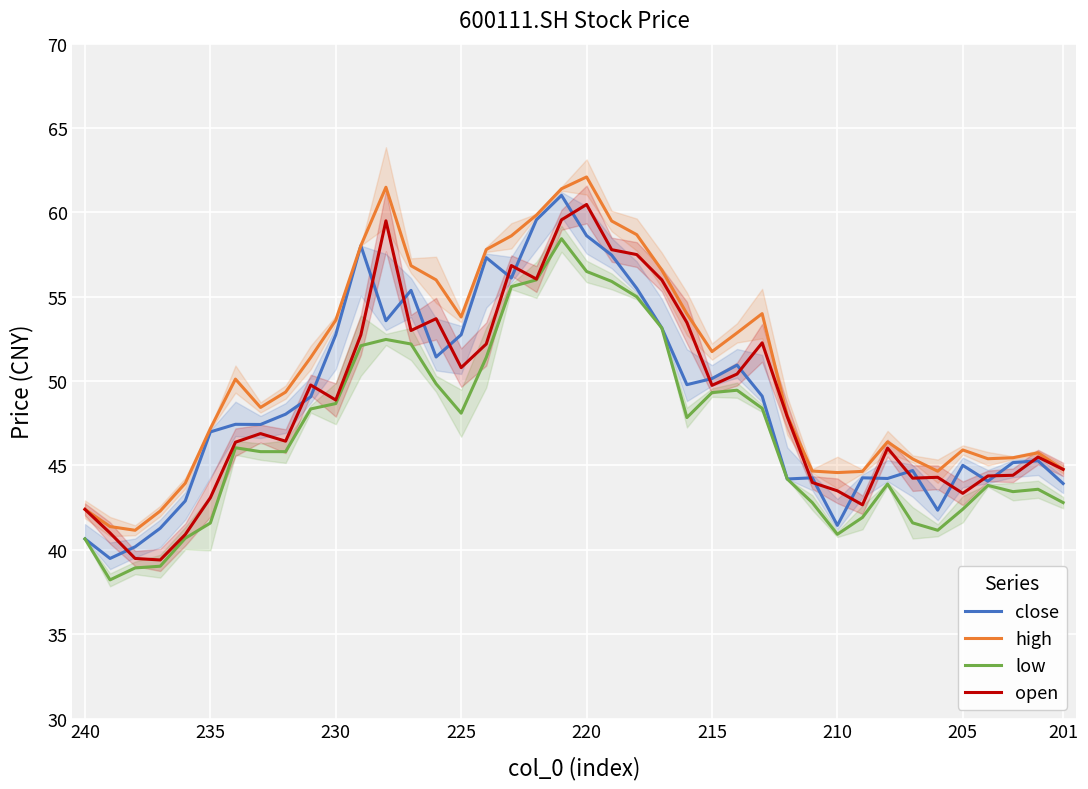

The value of open at 205 is 43.4. True or false?

True